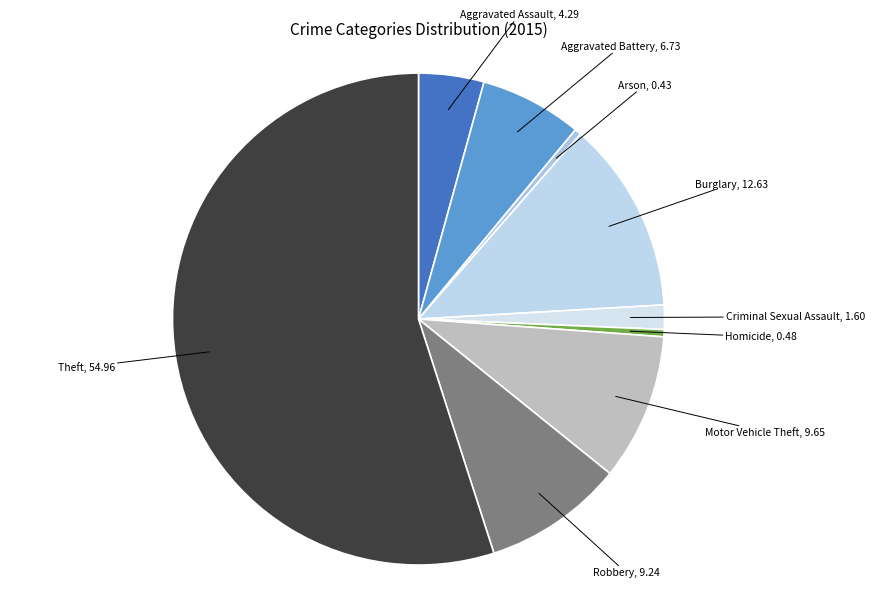

Is there a majority slice in this chart?

Yes